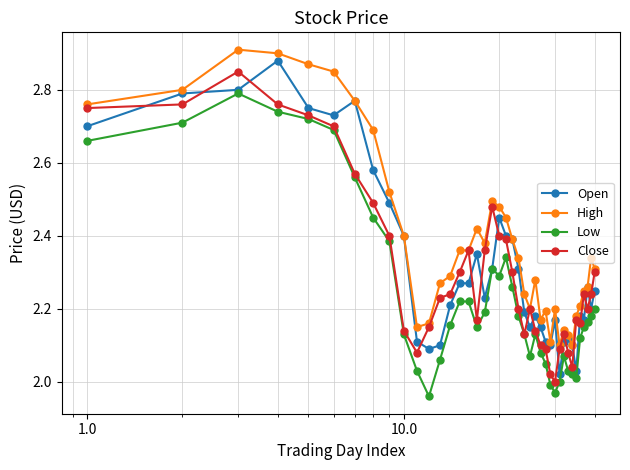

Which series has the largest total across all categories?

High